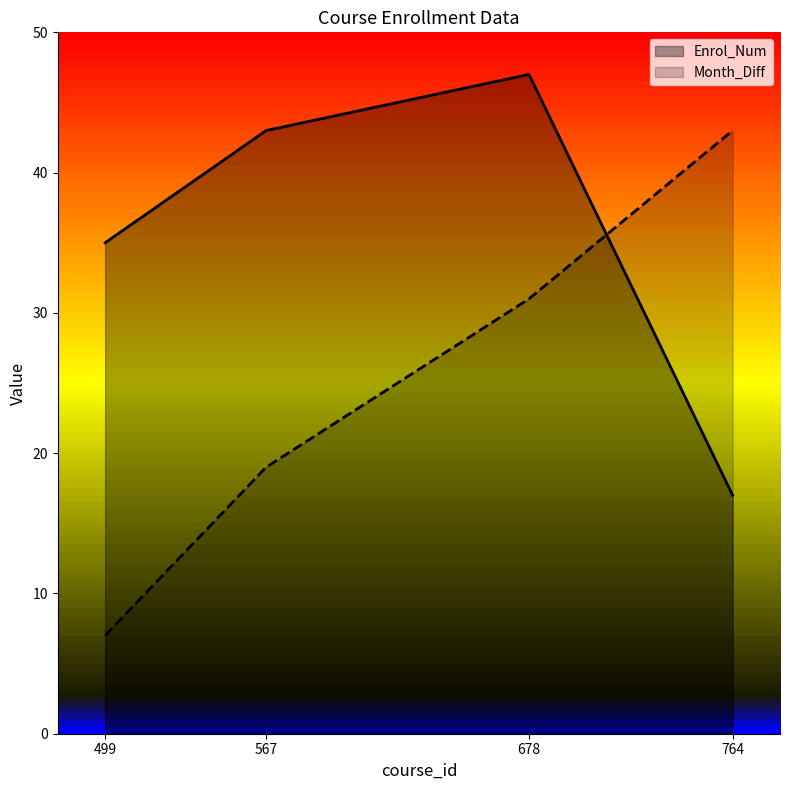

Rank the series by their maximum value, from lowest to highest.

Month_Diff, Enrol_Num